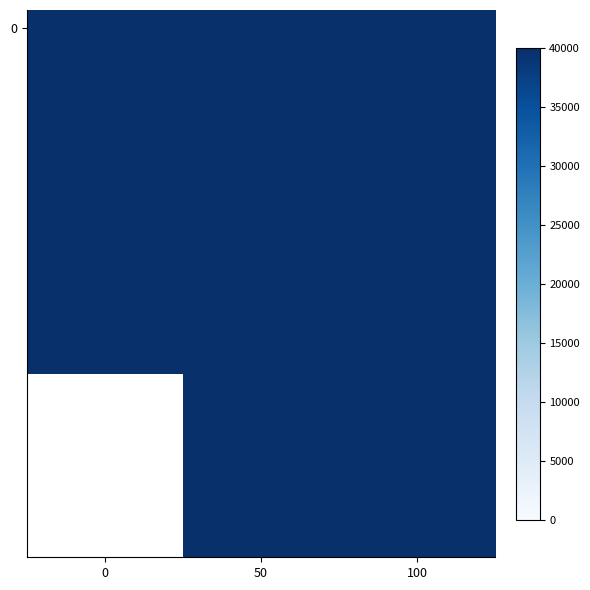

How many categories are shown in the chart?

3